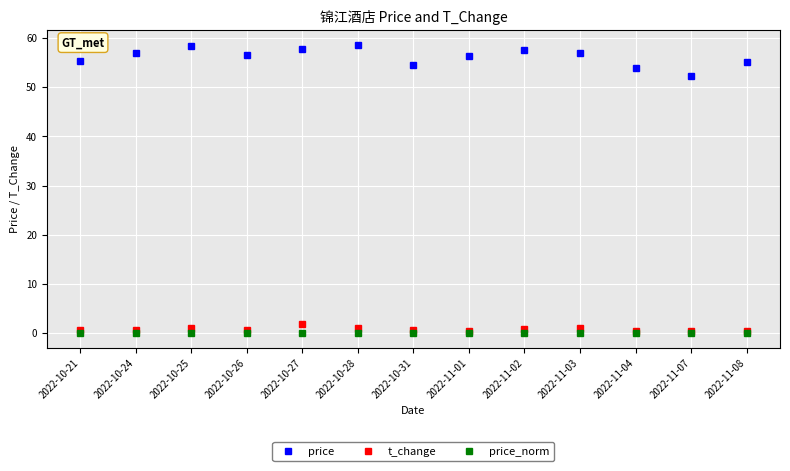

The price_norm series shows 0.0 at 2022-11-03. True or false?

True